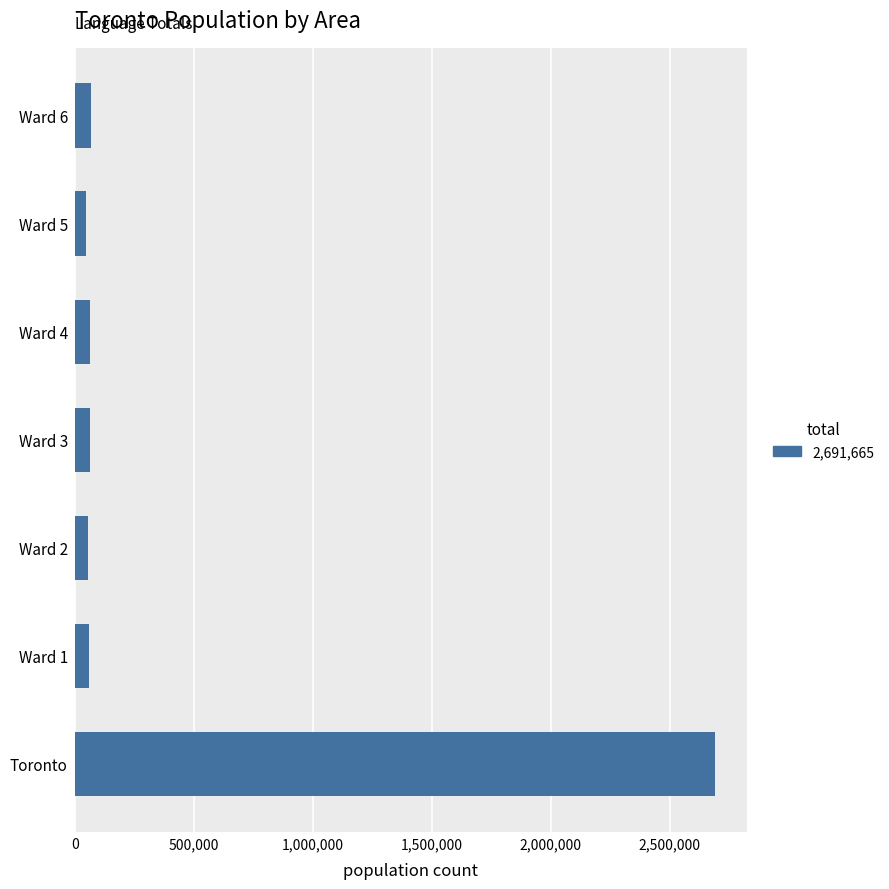

How many values are below 63165?

3